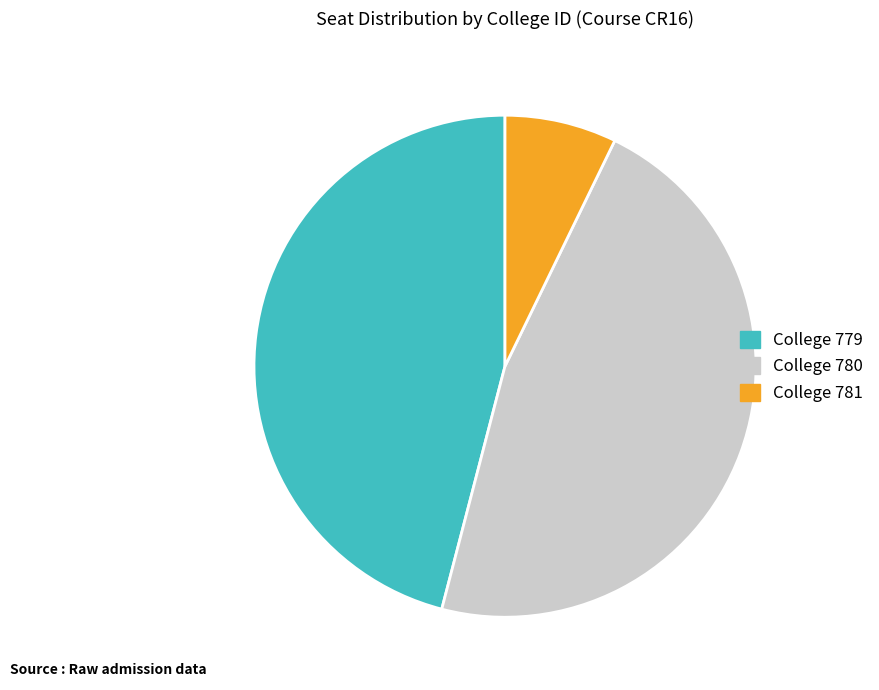

Which slice is the smallest?

College 781